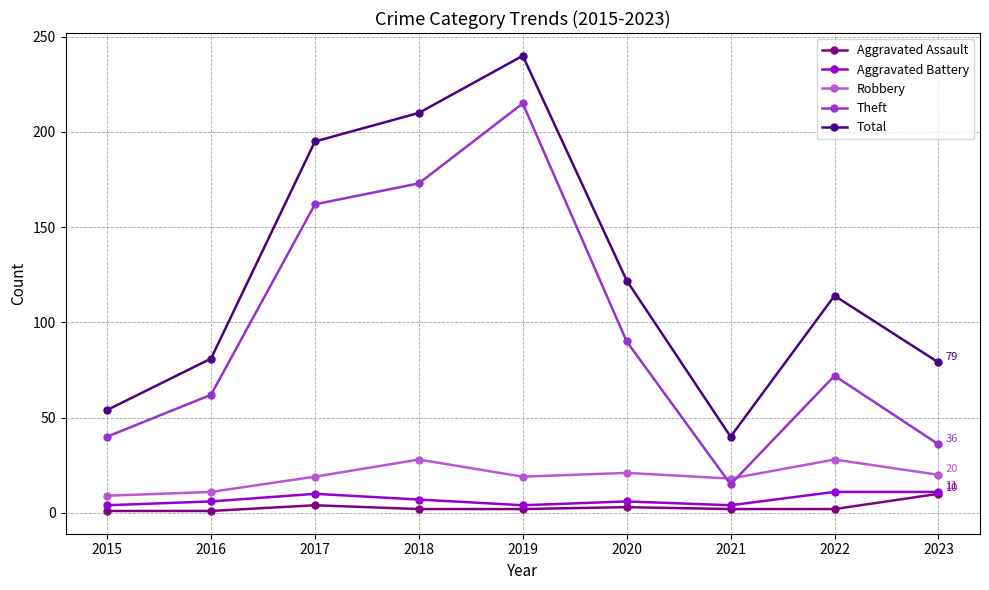

What is the difference between the maximum and second lowest values in the Total series?

186